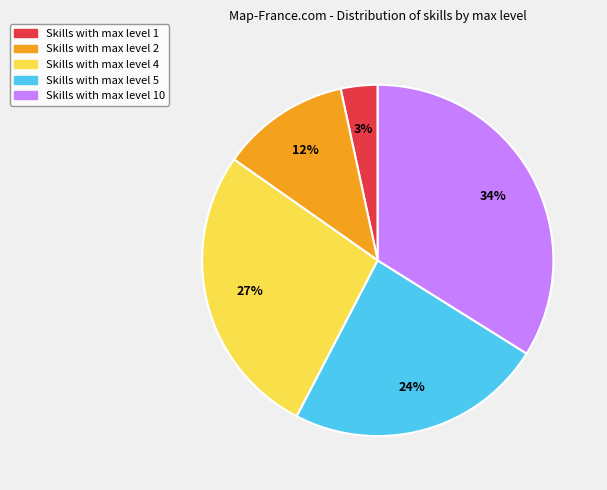

Count the number of slices in the pie.

5